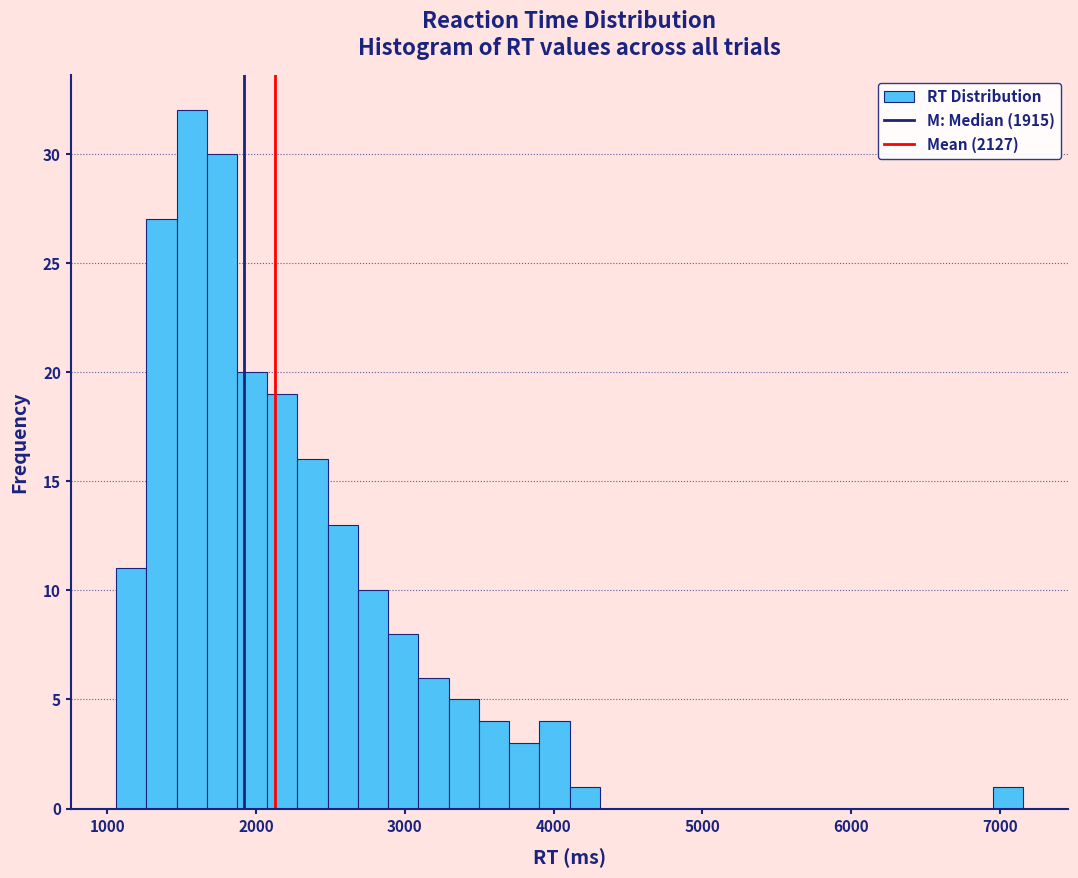

Read against the x-axis, roughly where is the centre of the tallest bar?

1600